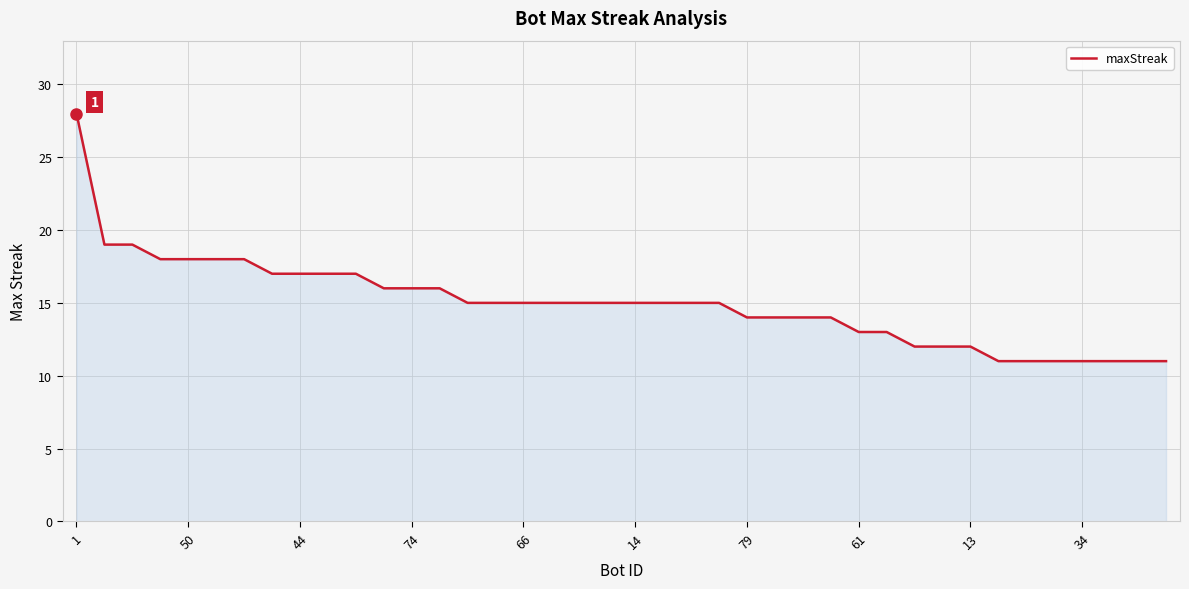

What is the minimum value shown in the chart?

11